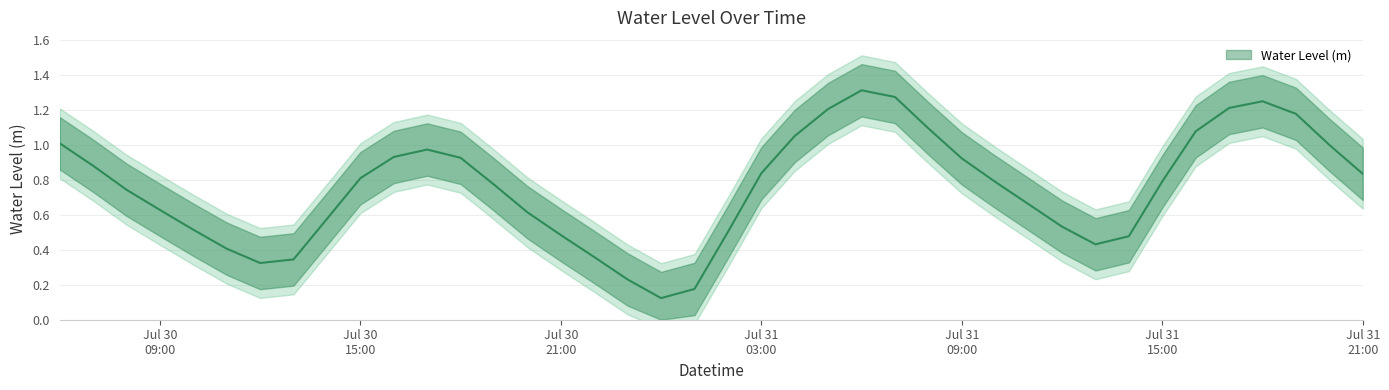

List the labels in order of value, largest first.

2023-07-31 06:00:00, 2023-07-31 07:00:00, 2023-07-31 18:00:00, 2023-07-31 17:00:00, 2023-07-31 05:00:00, 2023-07-31 19:00:00, 2023-07-31 08:00:00, 2023-07-31 16:00:00, 2023-07-31 04:00:00, 2023-07-30 06:00:00, 2023-07-31 20:00:00, 2023-07-30 17:00:00, 2023-07-30 16:00:00, 2023-07-30 18:00:00, 2023-07-31 09:00:00, 2023-07-30 07:00:00, 2023-07-31 03:00:00, 2023-07-31 21:00:00, 2023-07-30 15:00:00, 2023-07-31 15:00:00, 2023-07-31 10:00:00, 2023-07-30 19:00:00, 2023-07-30 08:00:00, 2023-07-31 11:00:00, 2023-07-30 09:00:00, 2023-07-30 20:00:00, 2023-07-30 14:00:00, 2023-07-31 12:00:00, 2023-07-30 10:00:00, 2023-07-31 02:00:00, 2023-07-30 21:00:00, 2023-07-31 14:00:00, 2023-07-31 13:00:00, 2023-07-30 11:00:00, 2023-07-30 22:00:00, 2023-07-30 13:00:00, 2023-07-30 12:00:00, 2023-07-30 23:00:00, 2023-07-31 01:00:00, 2023-07-31 00:00:00